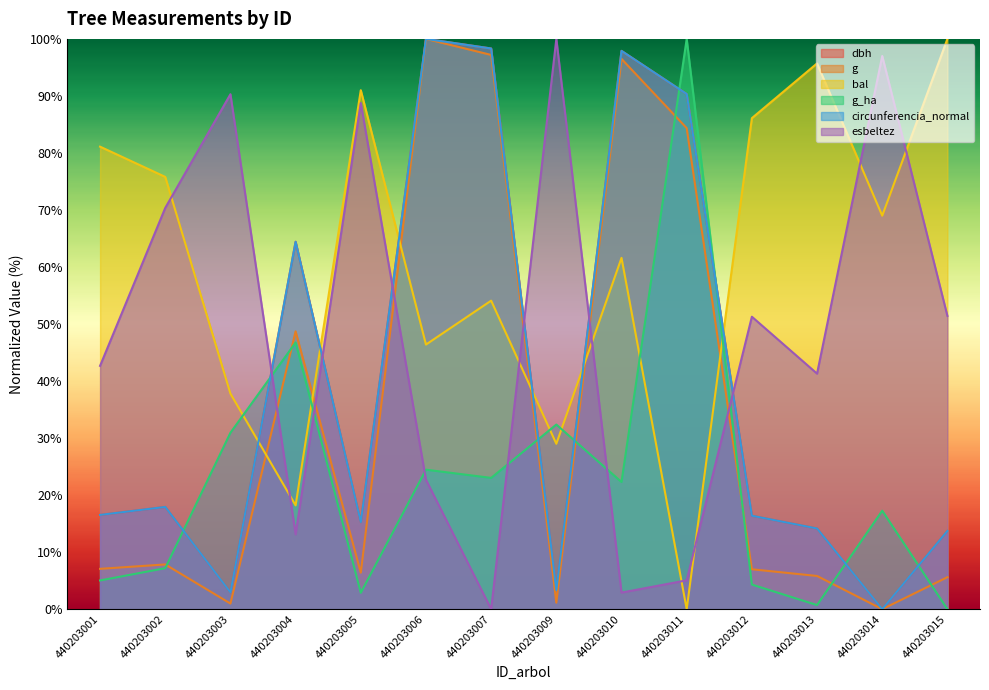

How many lines are shown in the chart?

6